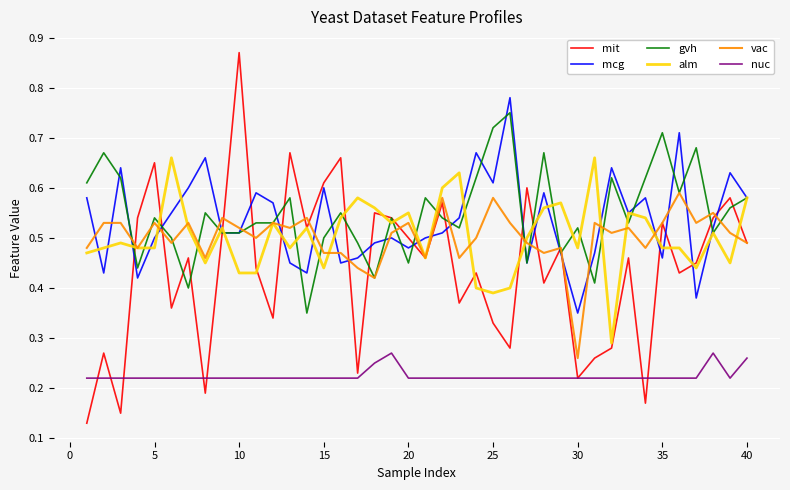

Which series has the largest range (max minus min)?

mit